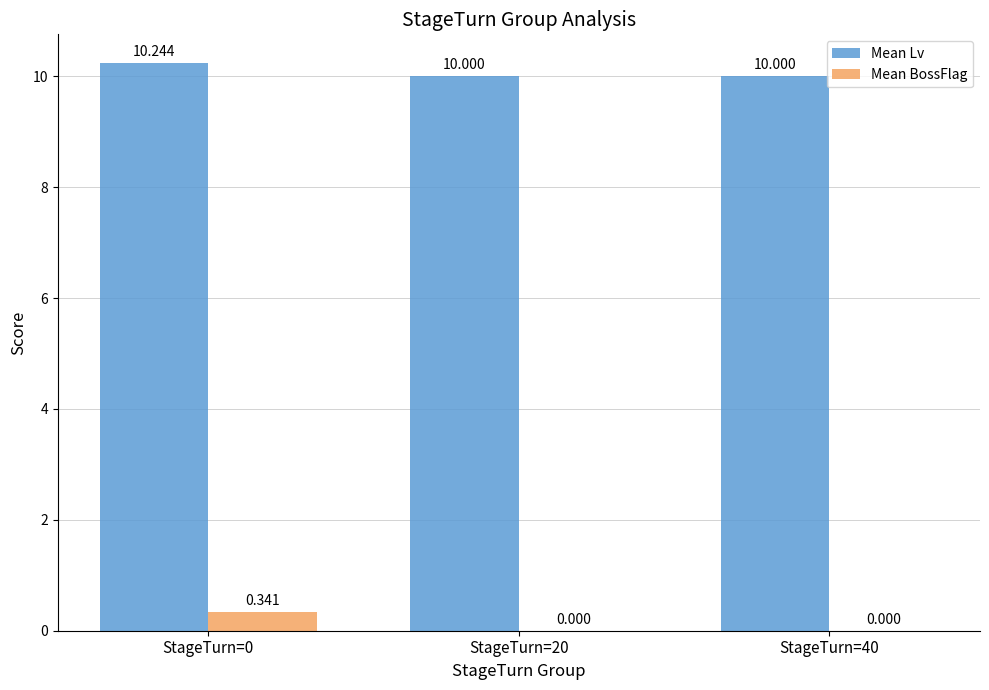

Count the number of data series in this chart.

2